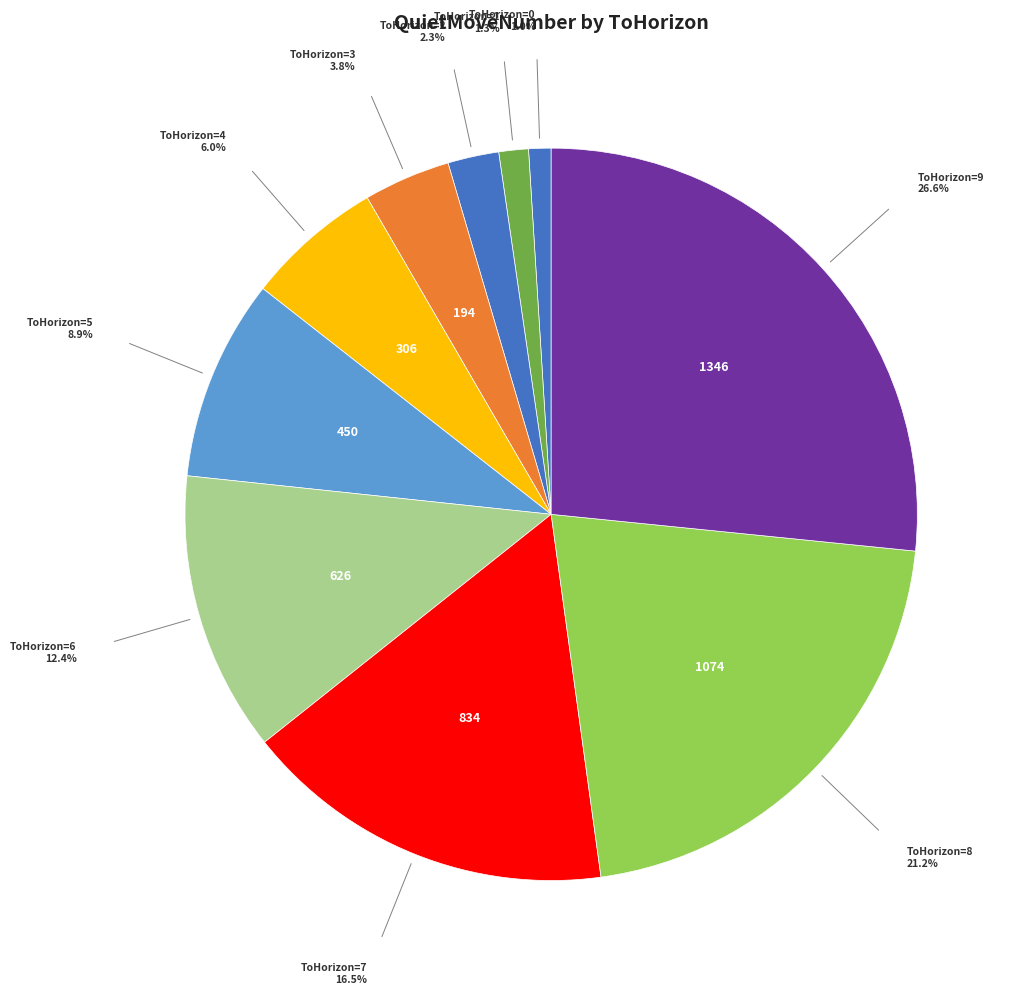

What is the smallest slice in the pie chart?

ToHorizon=0